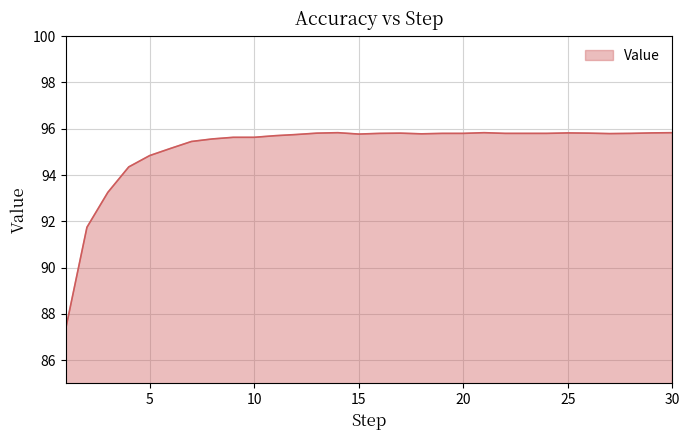

What is the smallest value displayed?

87.4